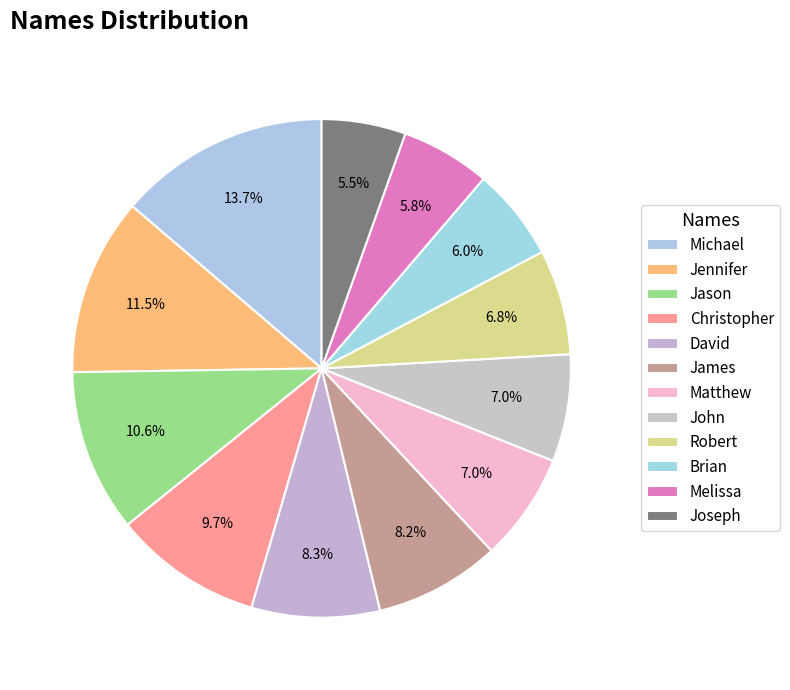

How many segments does this pie chart have?

12